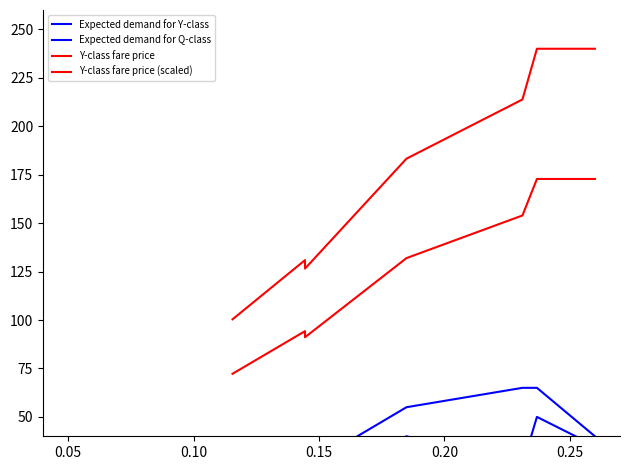

At 0.25, list the series in order from largest to smallest.

Y-class fare price, Y-class fare price (scaled), Expected demand for Q-class, Expected demand for Y-class